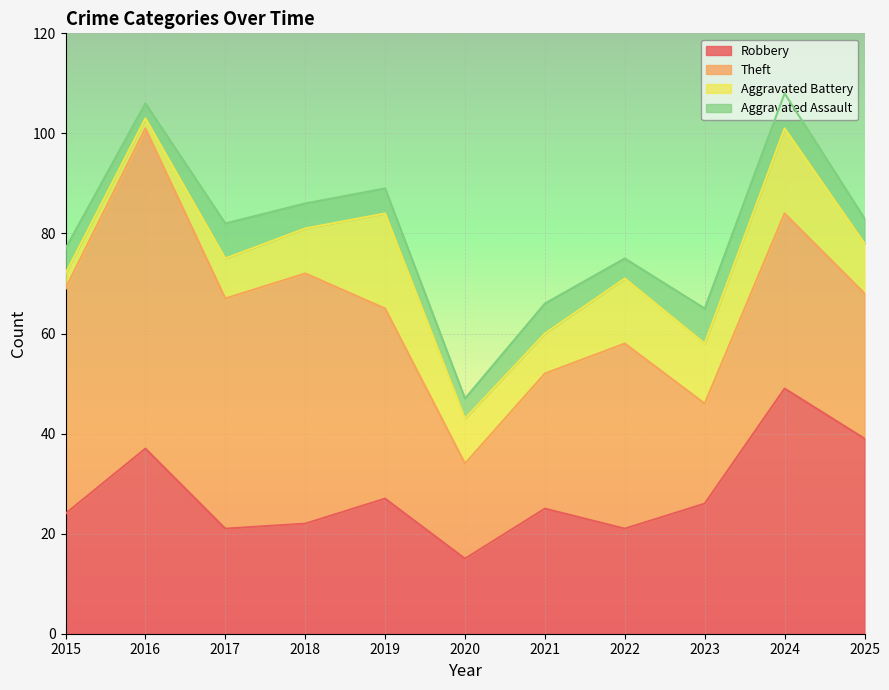

How many interior local valleys does the Aggravated Assault series have?

3